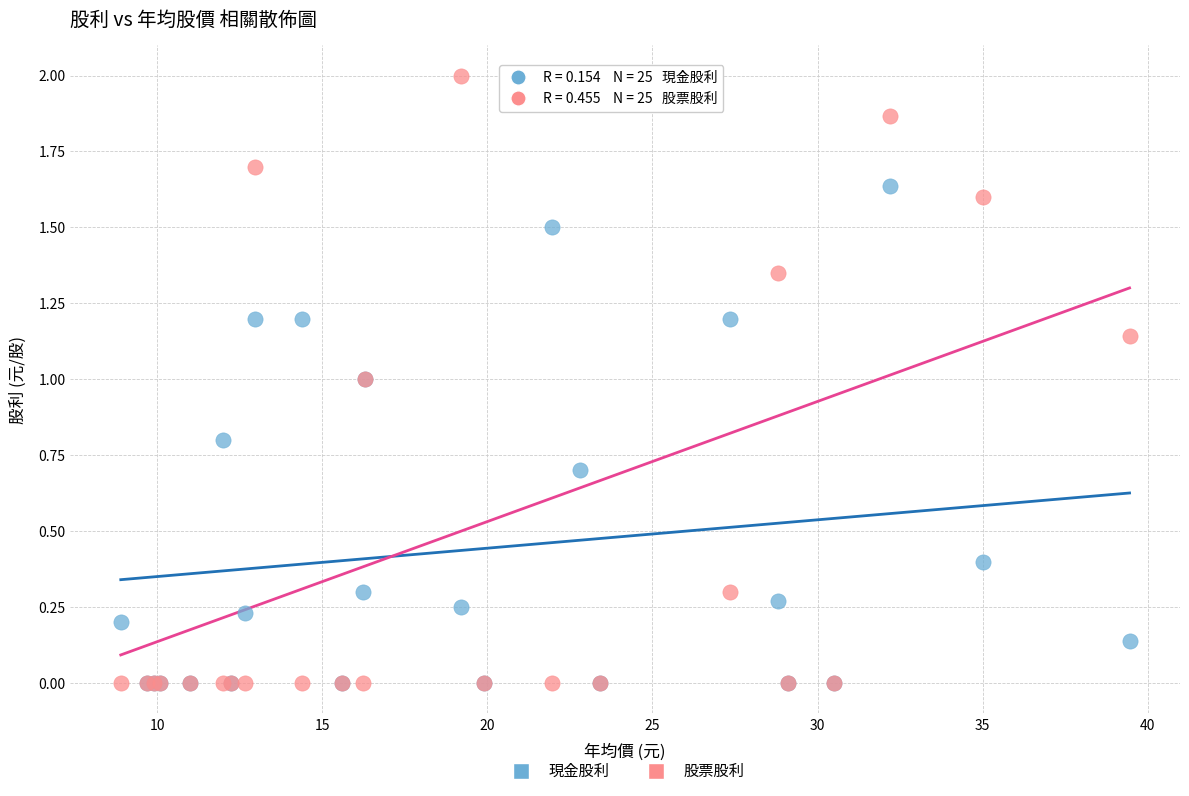

Which series contains the highest Y value?

股票股利